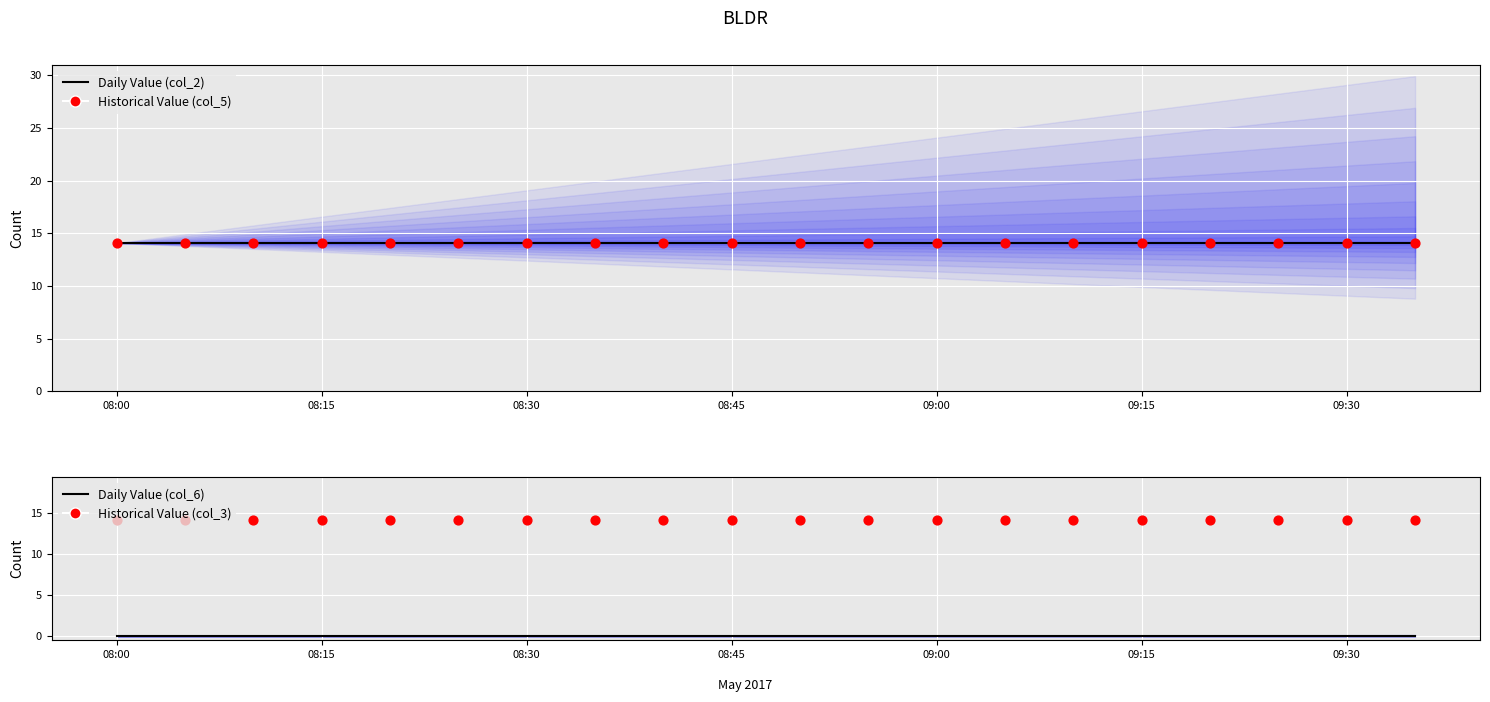

Which series contains the lowest Y value?

col_6 (volume)